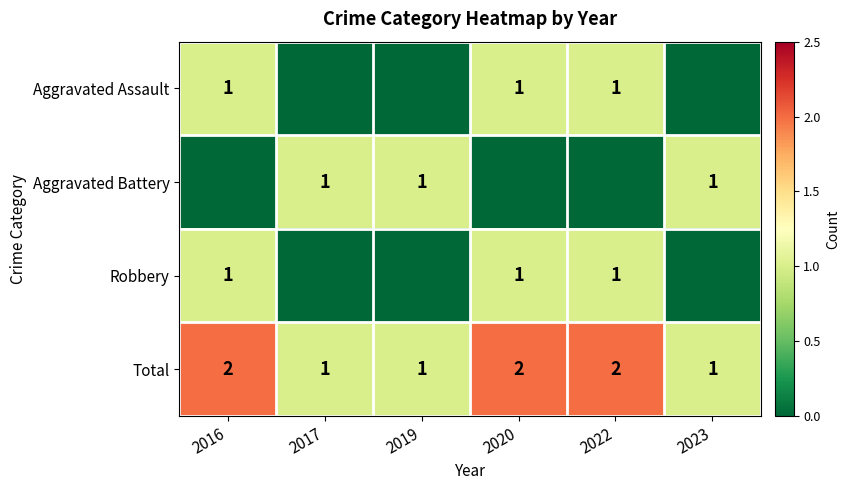

Count the Total values in the range 1 to 2.

6